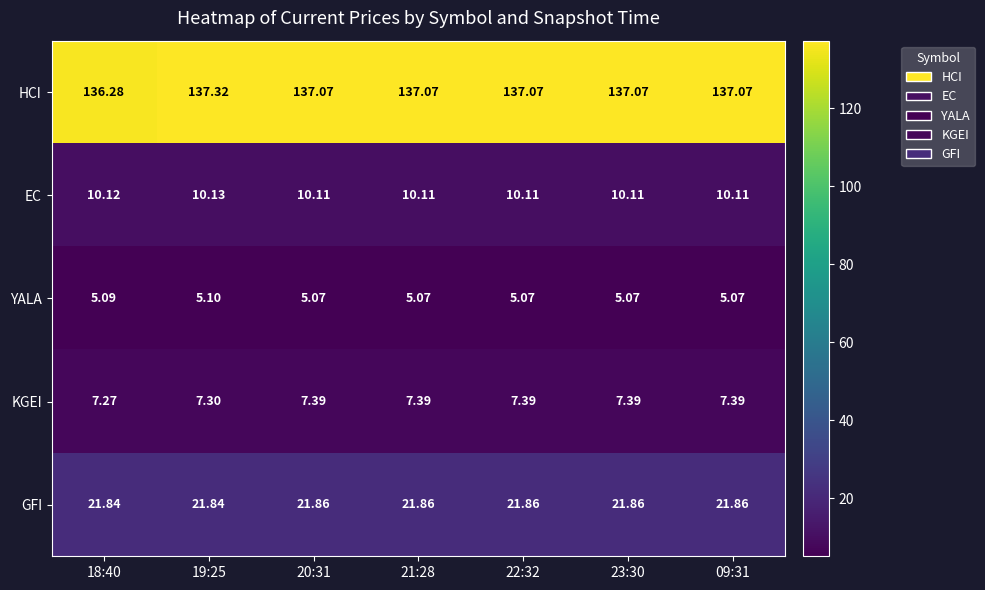

Which series has the largest range (max minus min)?

HCI